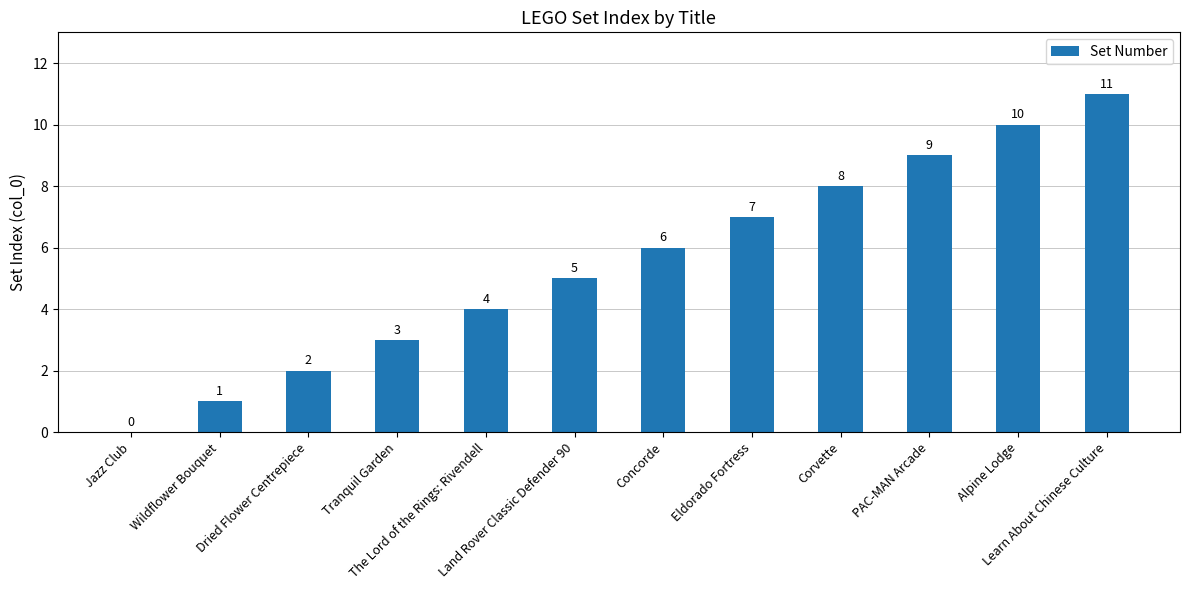

What is the sum of the values at Tranquil Garden and Learn About Chinese Culture?

14